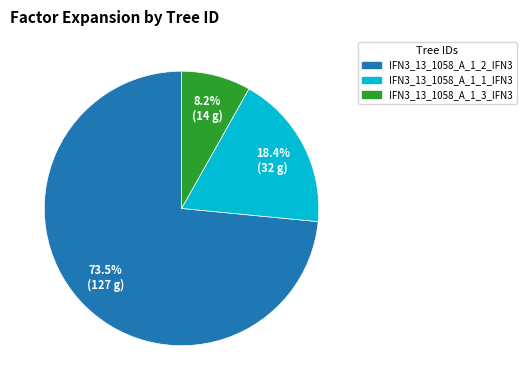

Does any single category account for the majority?

Yes